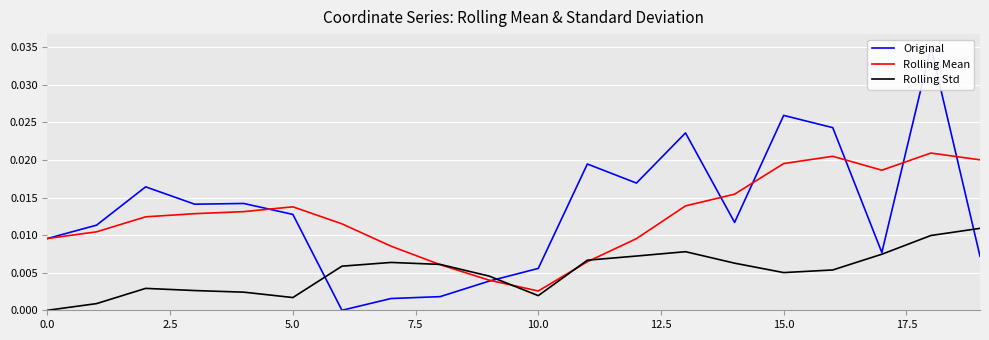

The Original series shows 0.0 at 18. True or false?

True